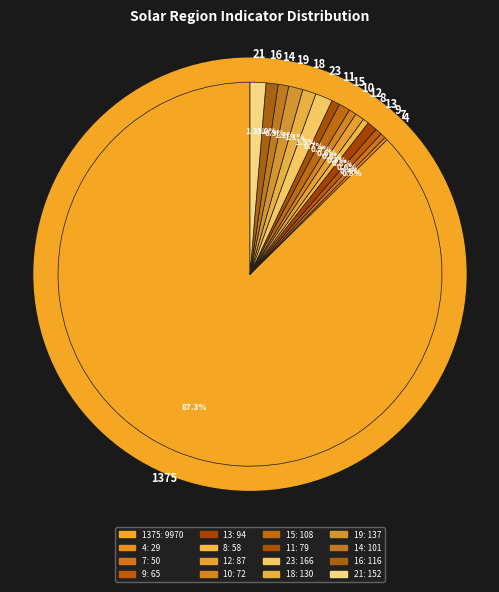

The 1375 slice represents 89% of the pie. True or false?

False